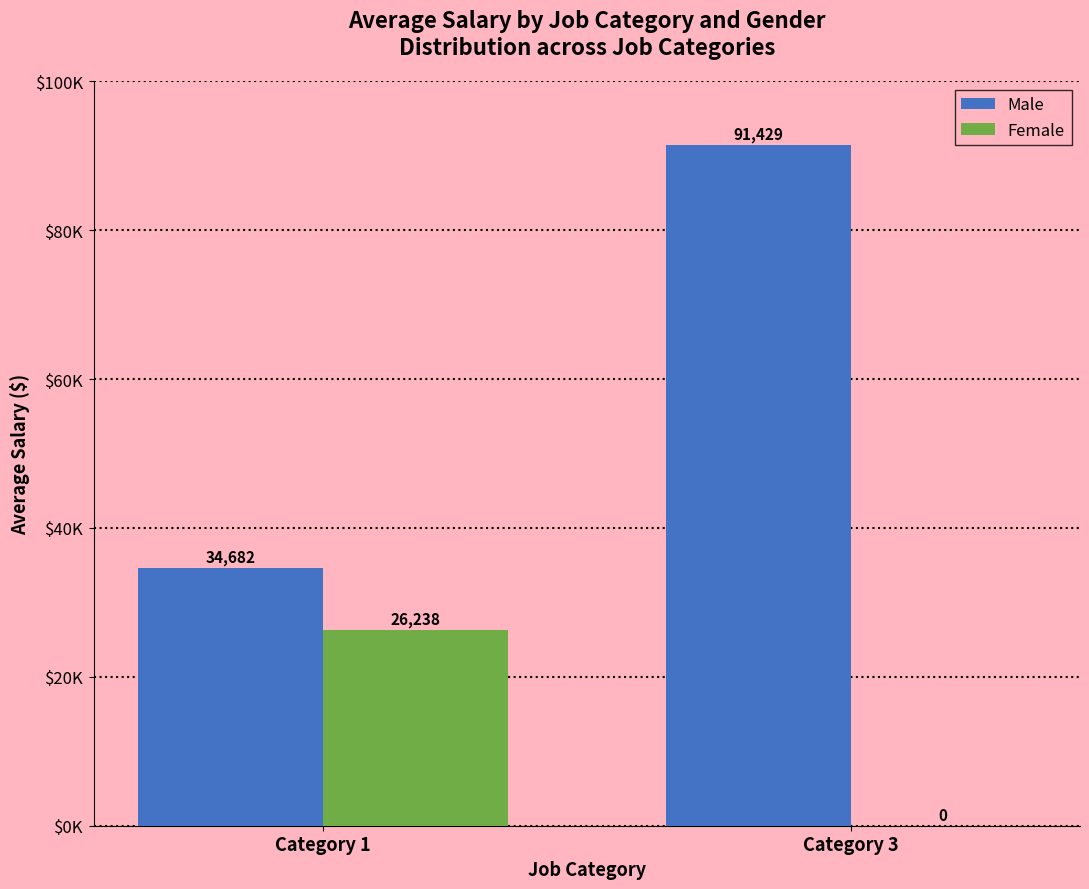

What is the sum of all Male values?

126110.9